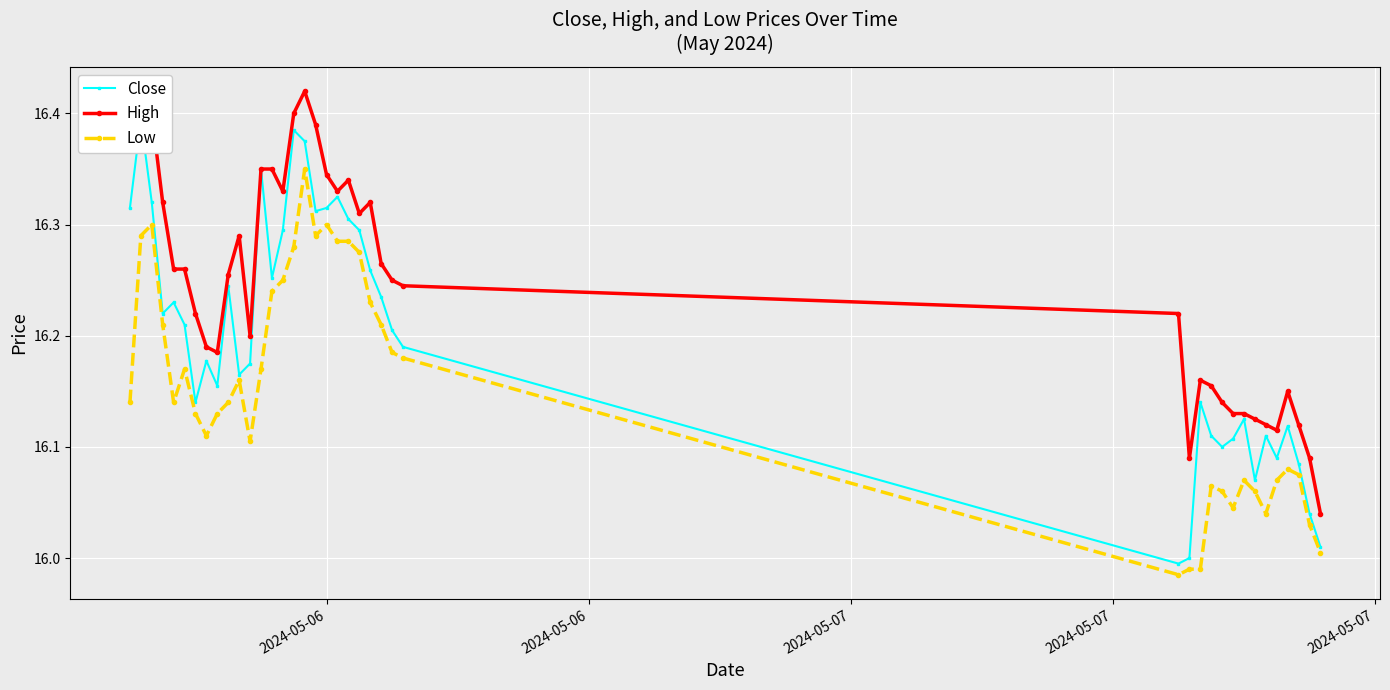

True or false: Low has more than 0 interior local peaks.

True